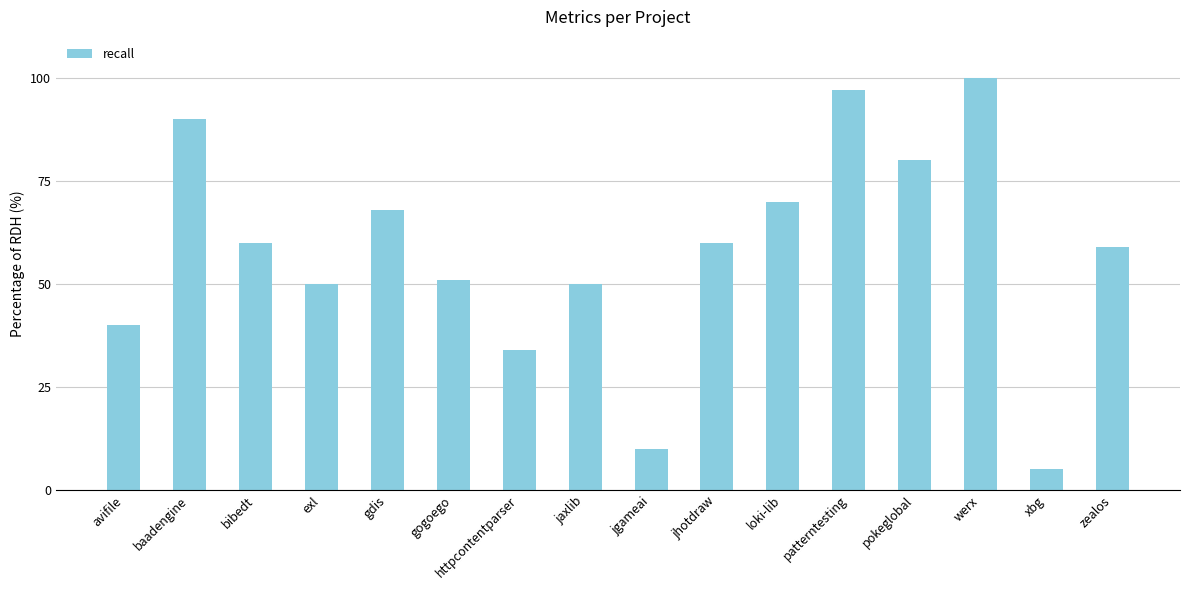

How many bars are there in total?

16